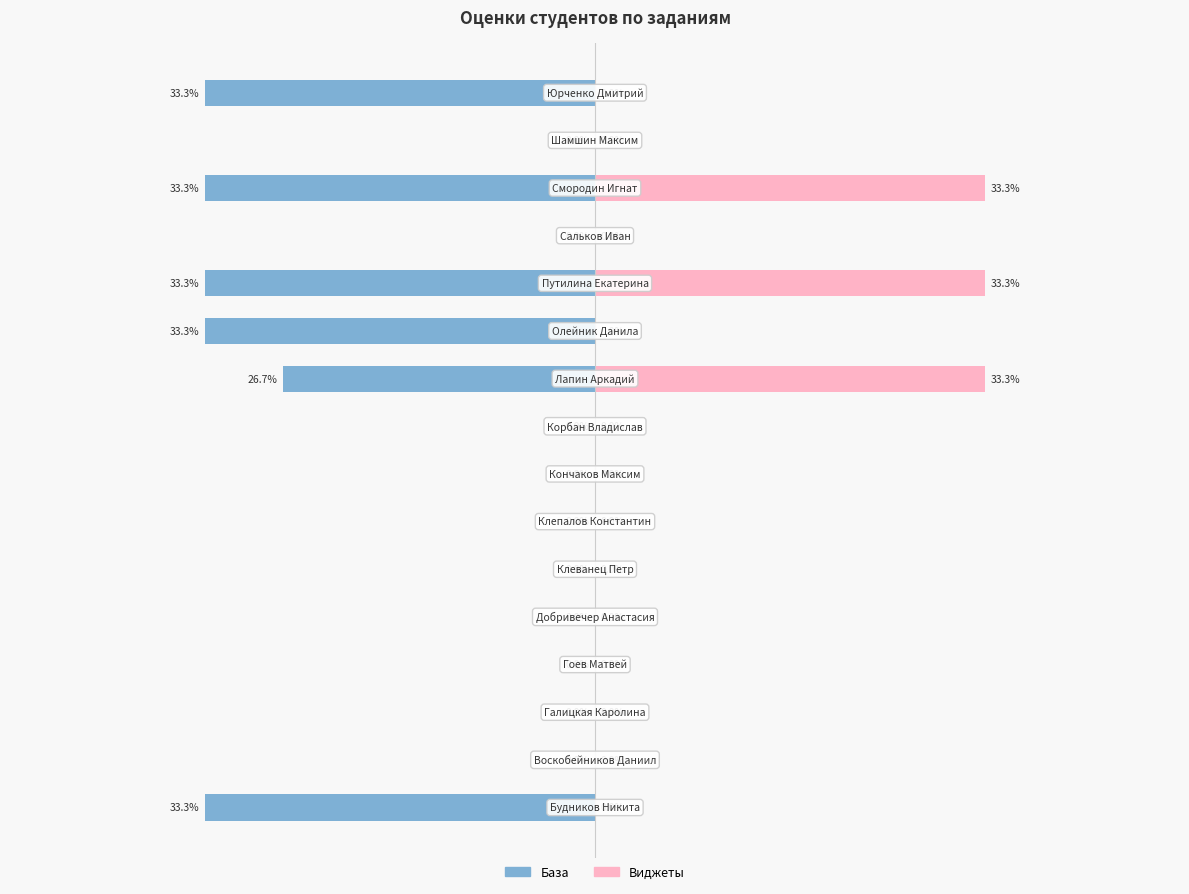

What are all the series names shown in the legend?

База, Виджеты